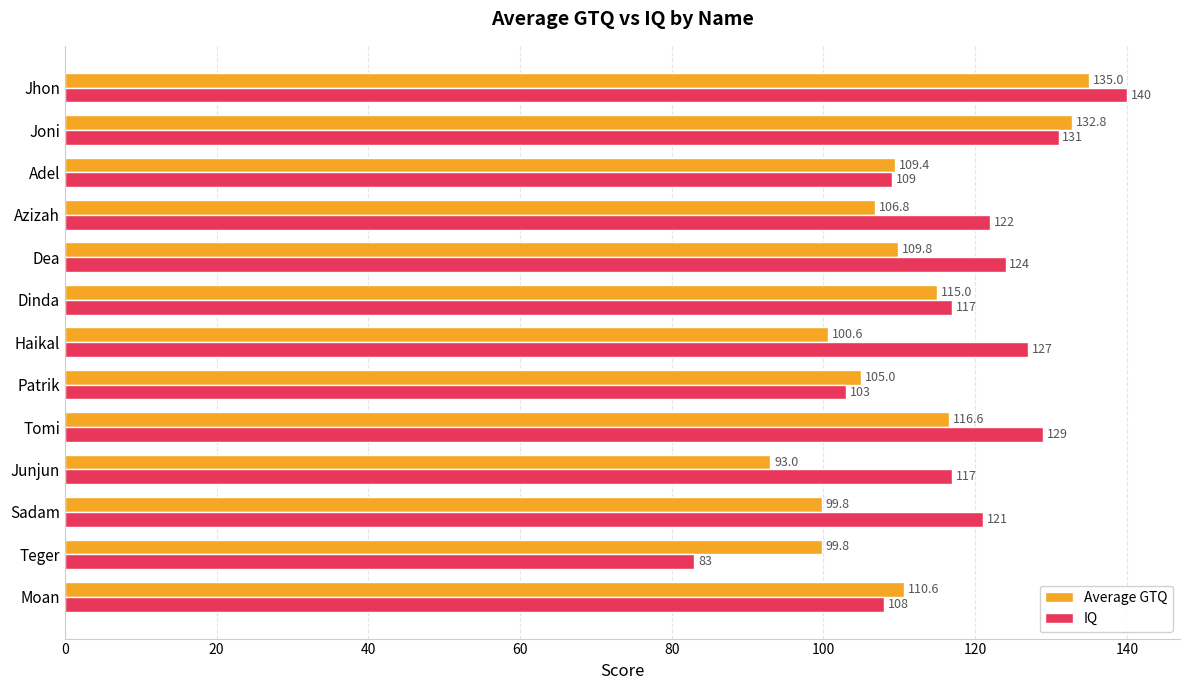

What is the difference between the highest and lowest values at Junjun?

24.0